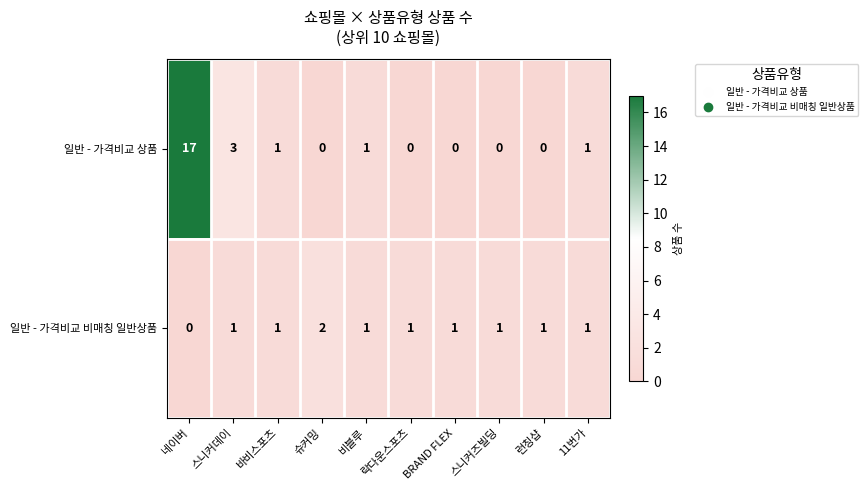

Which series has the largest total across all categories?

일반 - 가격비교 상품